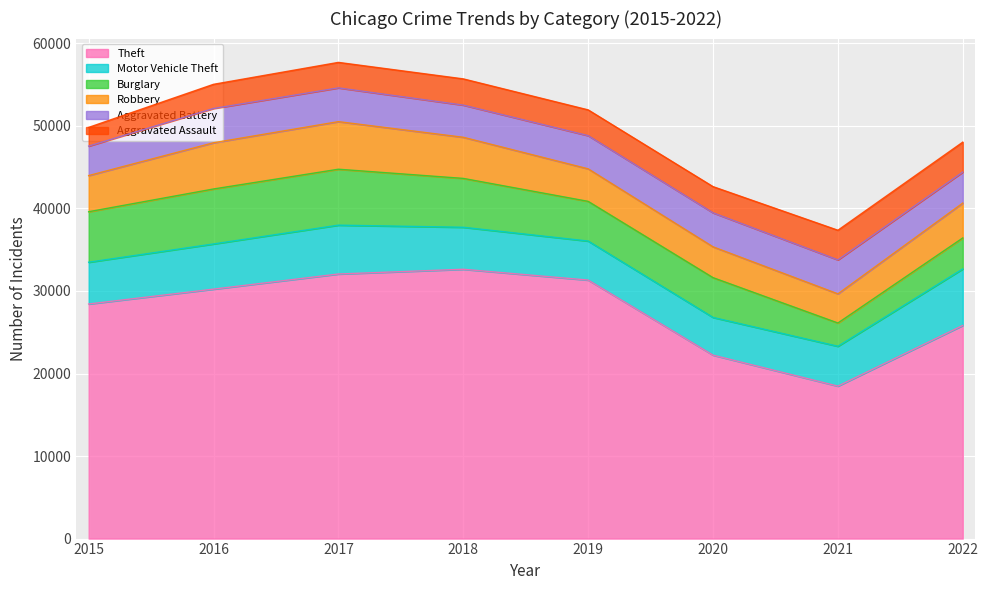

Is the value of Burglary at 2015 greater than the value of Robbery at 2022?

Yes